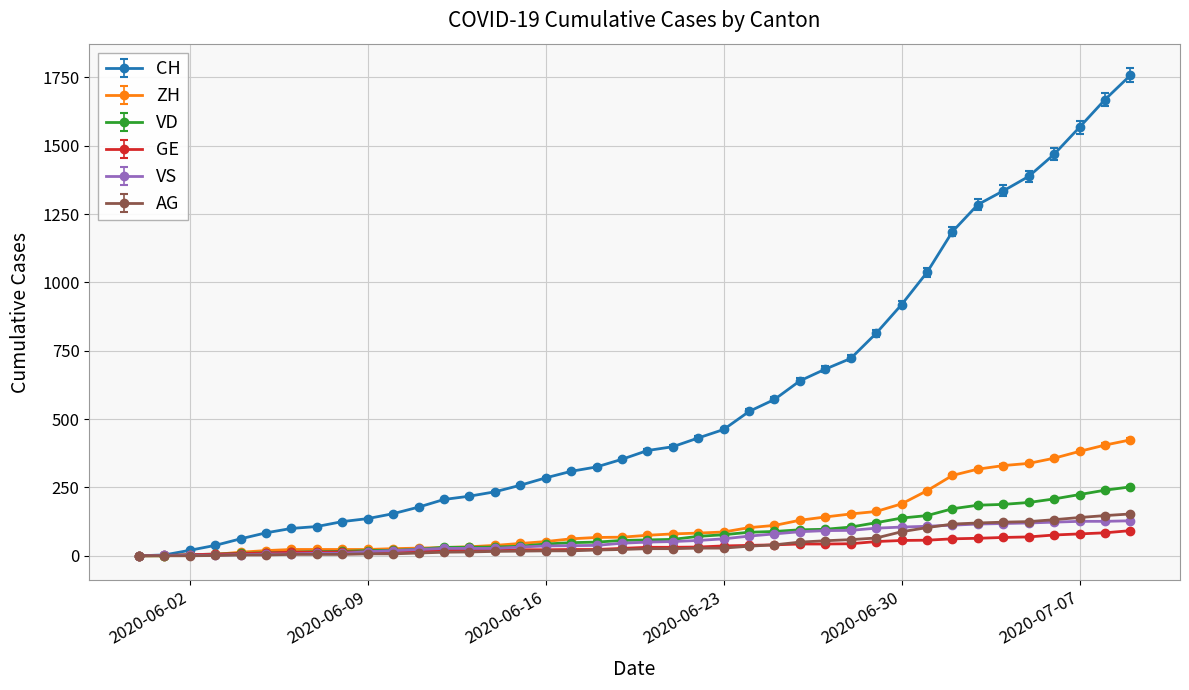

What are all the series names shown in the legend?

CH, ZH, VD, GE, VS, AG